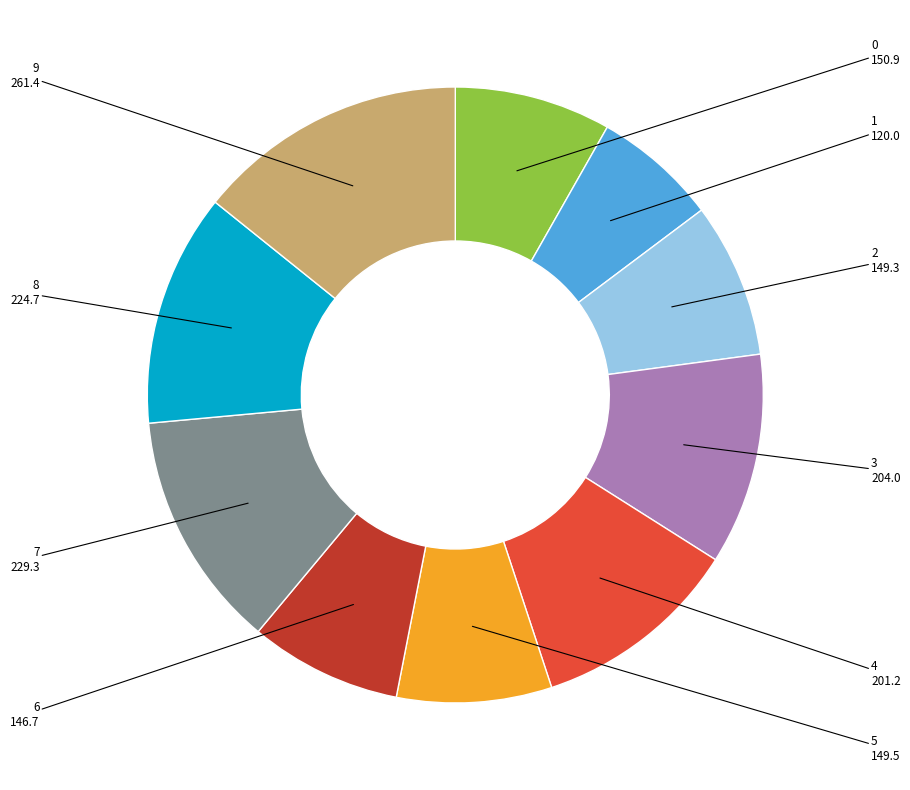

Is there any slice that represents more than half of the pie?

No